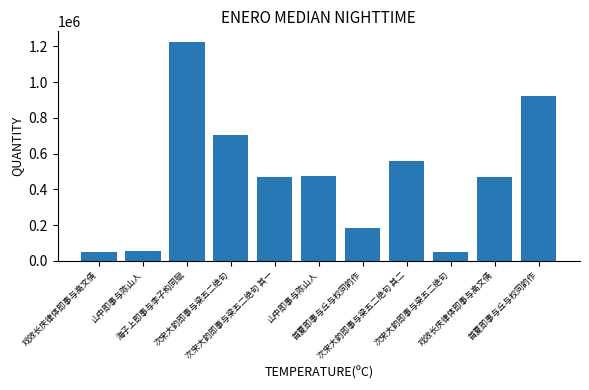

How many distinct data groups are displayed?

1